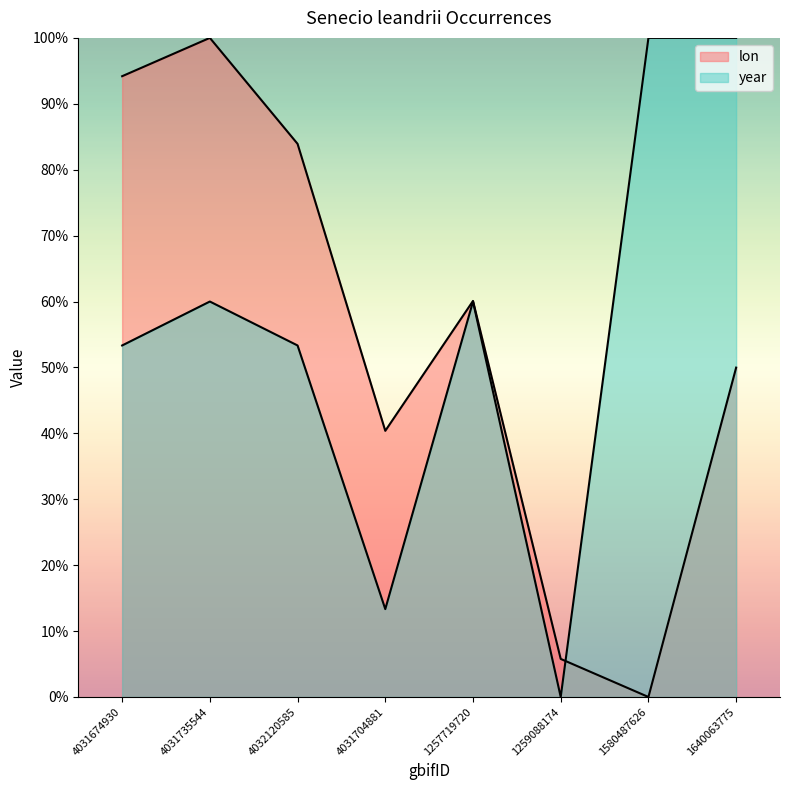

Where do lon and year first cross each other?

1259088174 and 1580487626